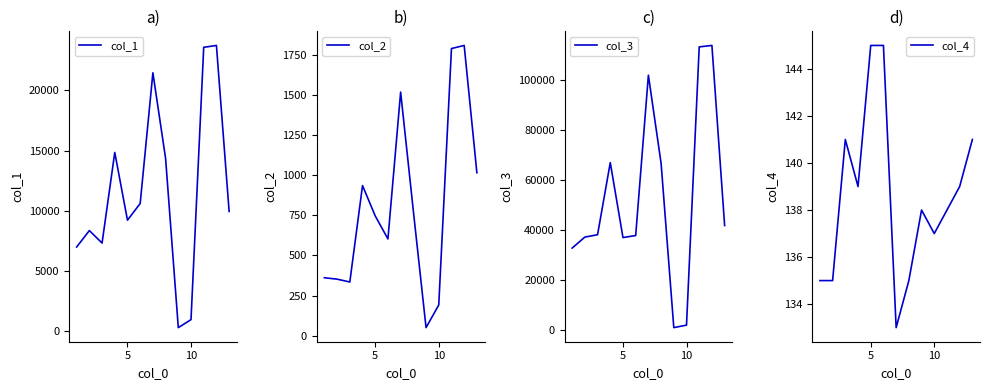

In col_4, how many points are higher than both neighbors (excluding endpoints)?

2